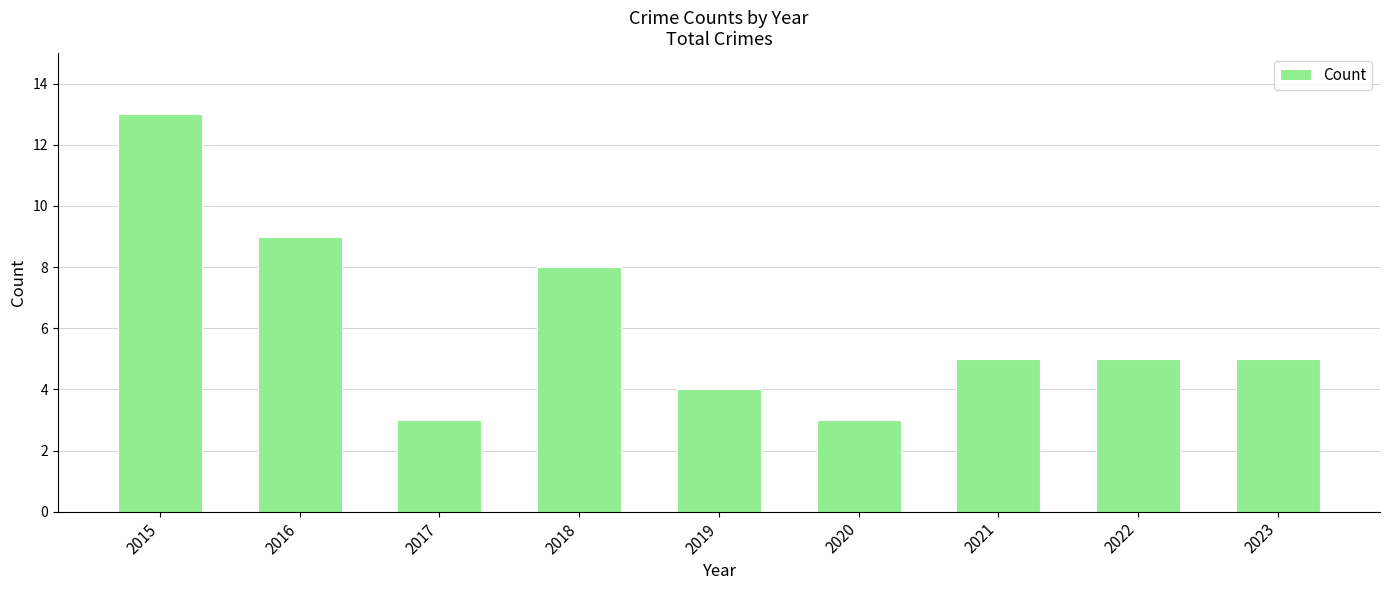

What is the ratio of the value at 2020 to the value at 2021?

0.6